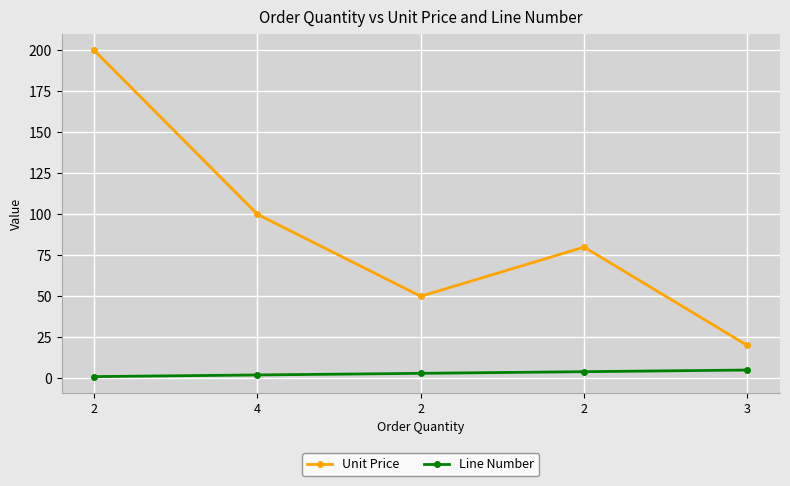

What are all the series names shown in the legend?

Unit Price, Line Number